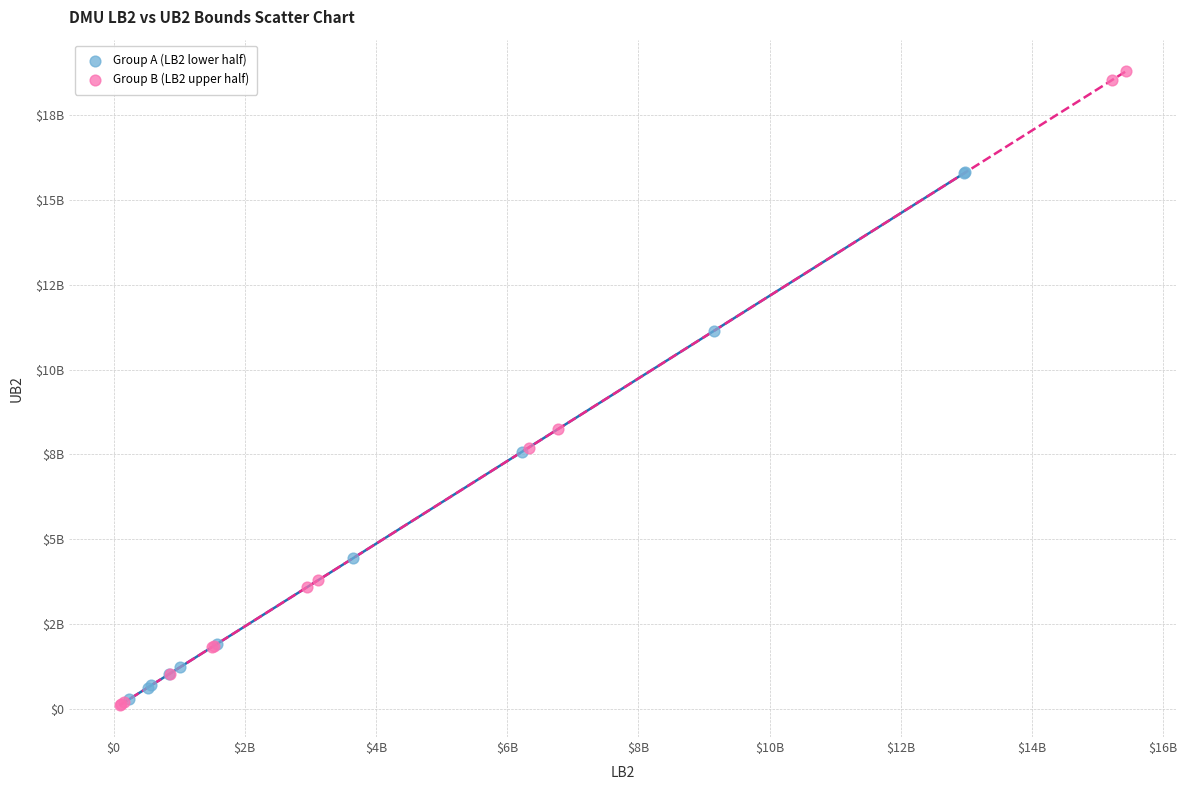

Which series contains the highest Y value?

Group B (LB2 upper half)